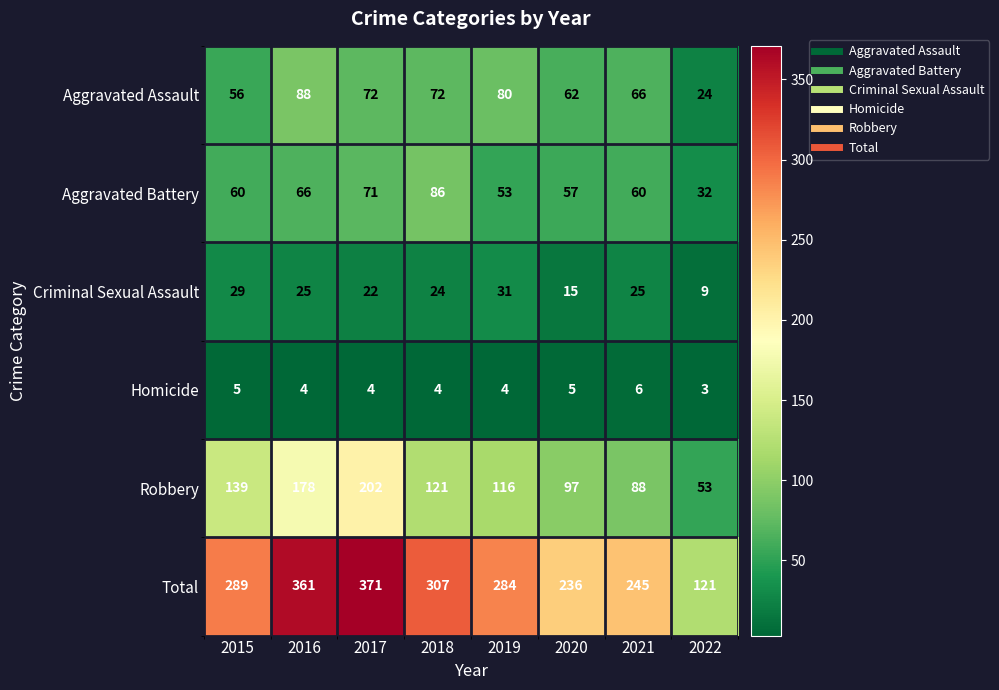

What is the minimum value shown in the chart?

3